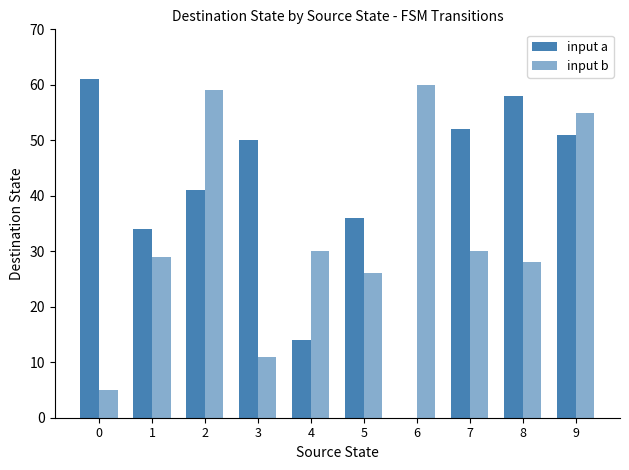

Between 2 and 8, which is larger?

8